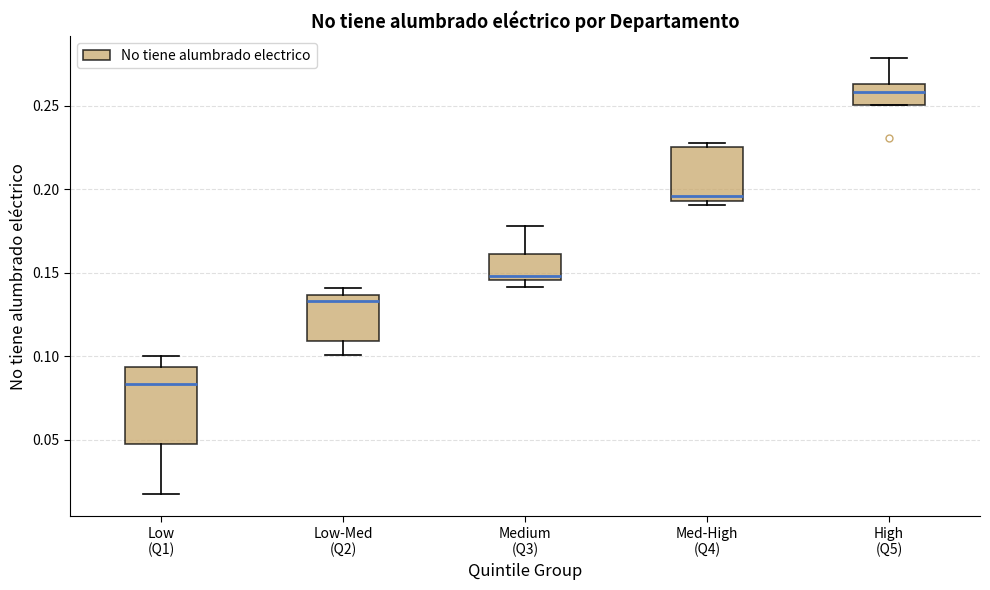

Reading left to right, transcribe this box plot: for each box, give where its median line is, the range the box spans, and where its two whiskers end, as read against the y-axis. The values are not printed on the chart, so give them approximately, as read against the axis.

Low (Q1): median 0.085, box 0.045 to 0.095, whiskers 0.015 to 0.100
Low-Med (Q2): median 0.135 (just below the box's upper edge), box 0.110 to 0.135, whiskers 0.100 to 0.140
Medium (Q3): median 0.150, box 0.145 to 0.160, whiskers 0.140 to 0.180
Med-High (Q4): median 0.195 (just above the box's lower edge), box 0.195 to 0.225, whiskers 0.190 to 0.230
High (Q5): median 0.260, box 0.250 to 0.265, whiskers 0.250 to 0.280